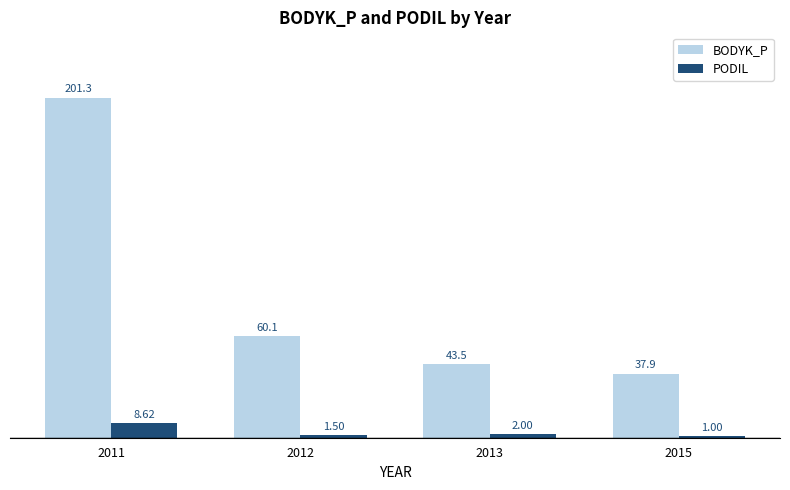

Is it true that BODYK_P equals 201.3 at 2011?

True